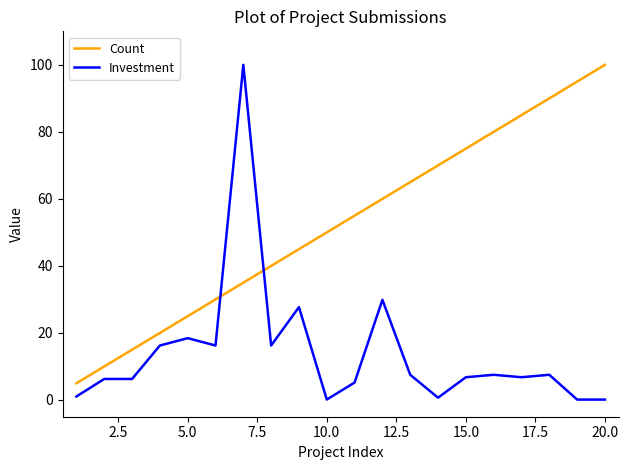

Which series has the widest spread of values?

Investment